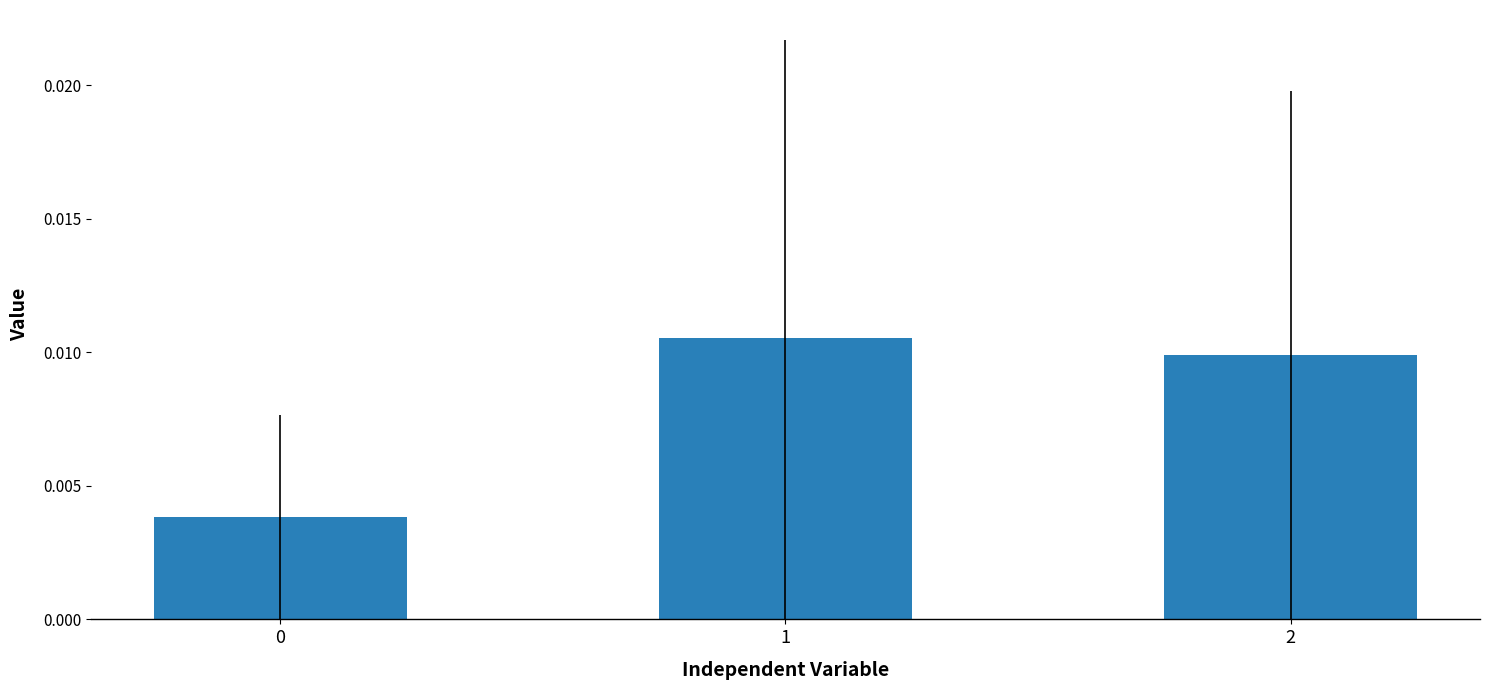

How many values are between 0 and 1?

3